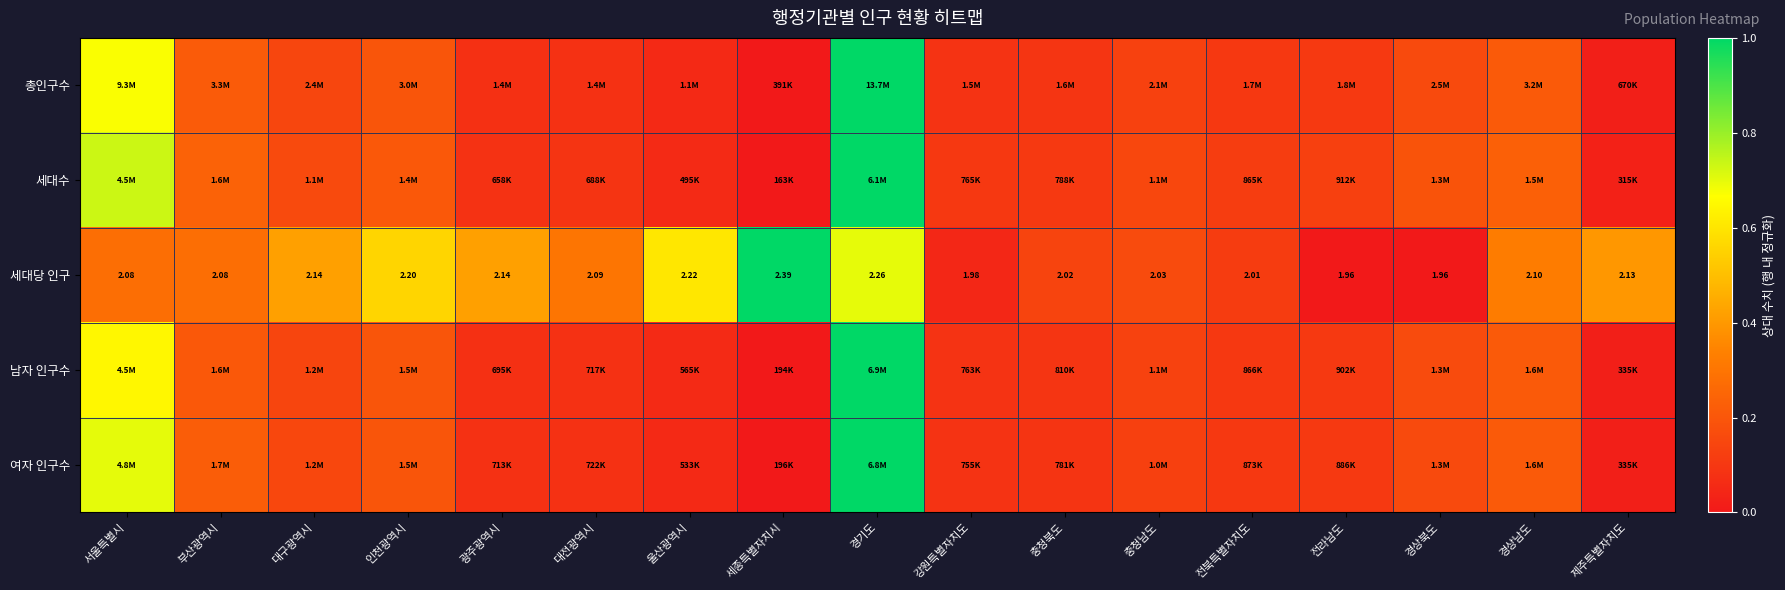

How many values in the 세대당 인구 series exceed 2?

14